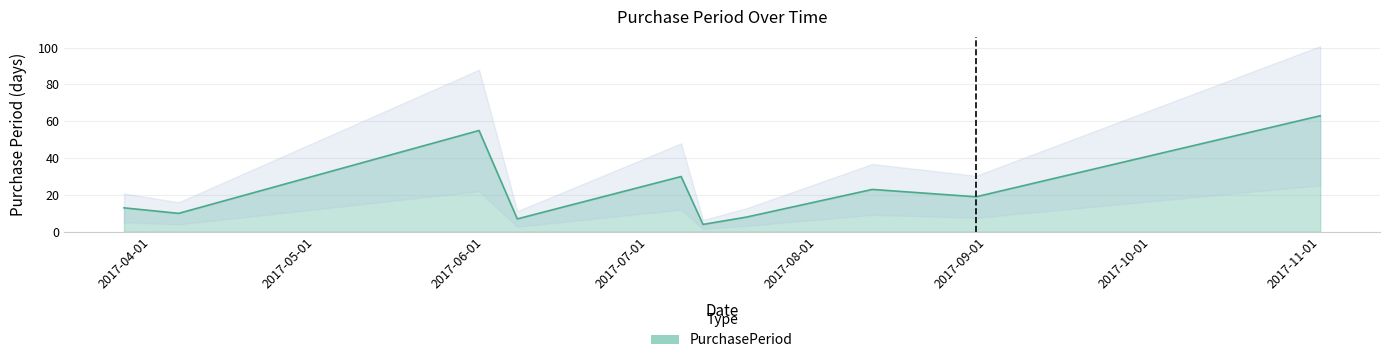

Is it true that the value at 2017-03-27 is 5?

False